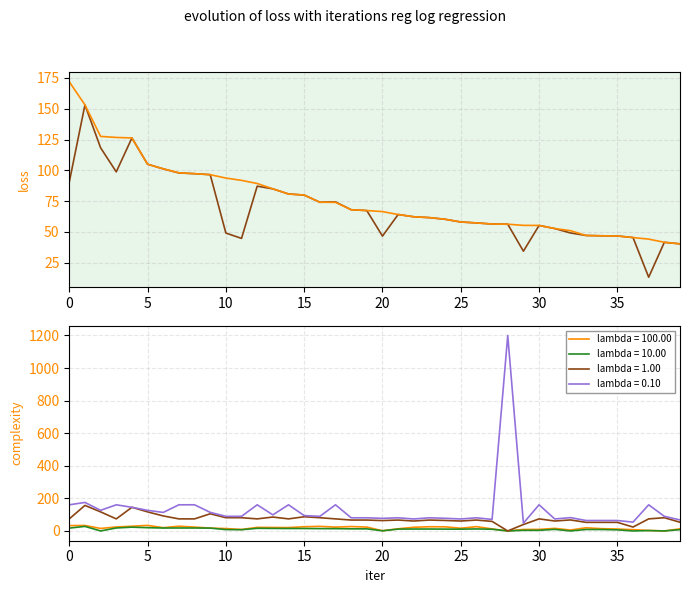

Which series has the largest total across all categories?

MaxPositionSalary